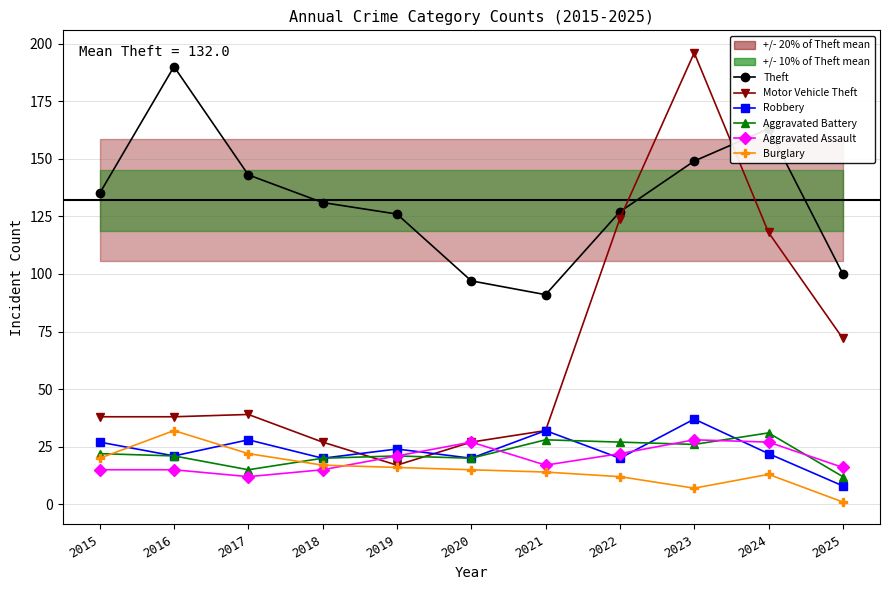

Reading left to right, list all the values displayed in this chart.

Theft: 2015=135	2016=190	2017=143	2018=131	2019=126	2020=97	2021=91	2022=127	2023=149	2024=163	2025=100
Motor Vehicle Theft: 2015=38	2016=38	2017=39	2018=27	2019=17	2020=27	2021=32	2022=124	2023=196	2024=118	2025=72
Robbery: 2015=27	2016=21	2017=28	2018=20	2019=24	2020=20	2021=32	2022=20	2023=37	2024=22	2025=8
Aggravated Battery: 2015=22	2016=21	2017=15	2018=20	2019=21	2020=20	2021=28	2022=27	2023=26	2024=31	2025=12
Aggravated Assault: 2015=15	2016=15	2017=12	2018=15	2019=21	2020=27	2021=17	2022=22	2023=28	2024=27	2025=16
Burglary: 2015=20	2016=32	2017=22	2018=17	2019=16	2020=15	2021=14	2022=12	2023=7	2024=13	2025=1